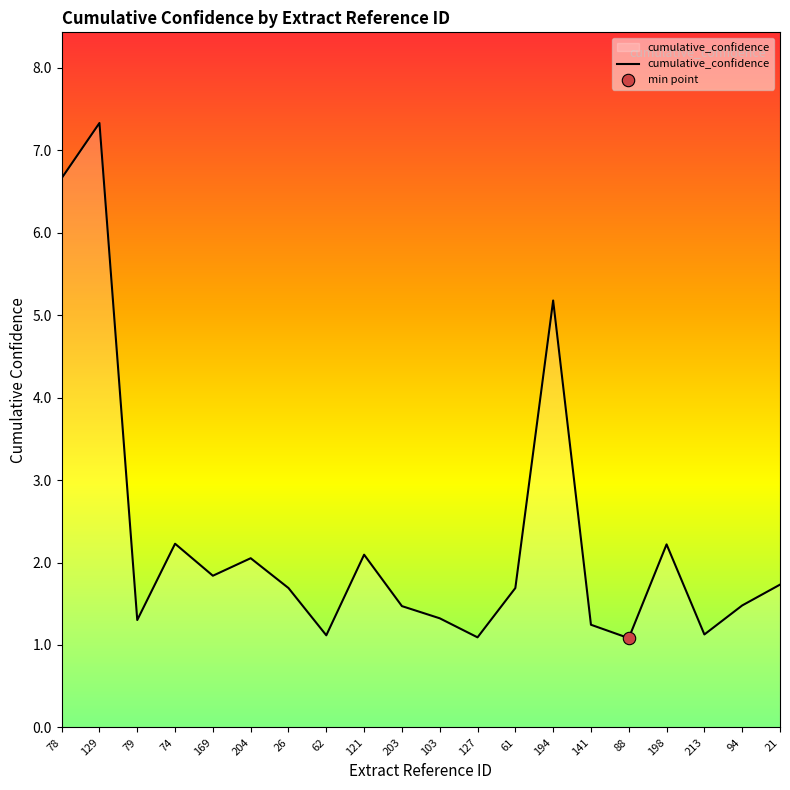

Approximately how many times larger is the value at 88 compared to 129?

0.1